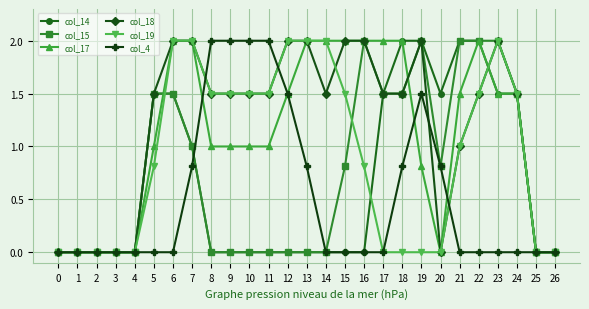

The value of col_17 at 16 is 0.6. True or false?

False